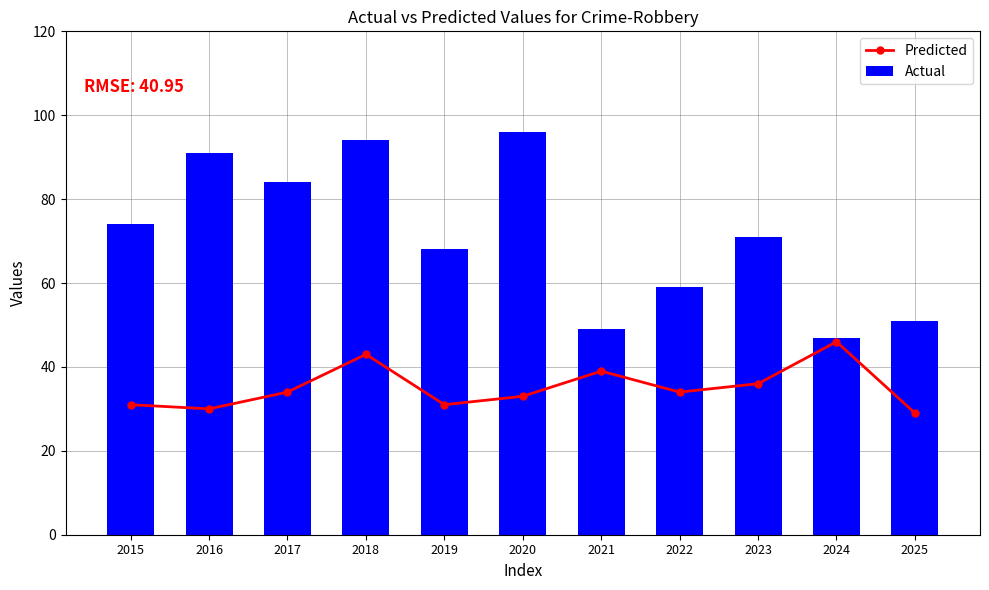

What is the sum of all Predicted values?

386